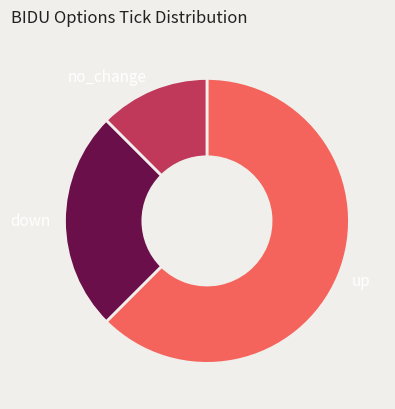

Between up and down, which is larger?

up